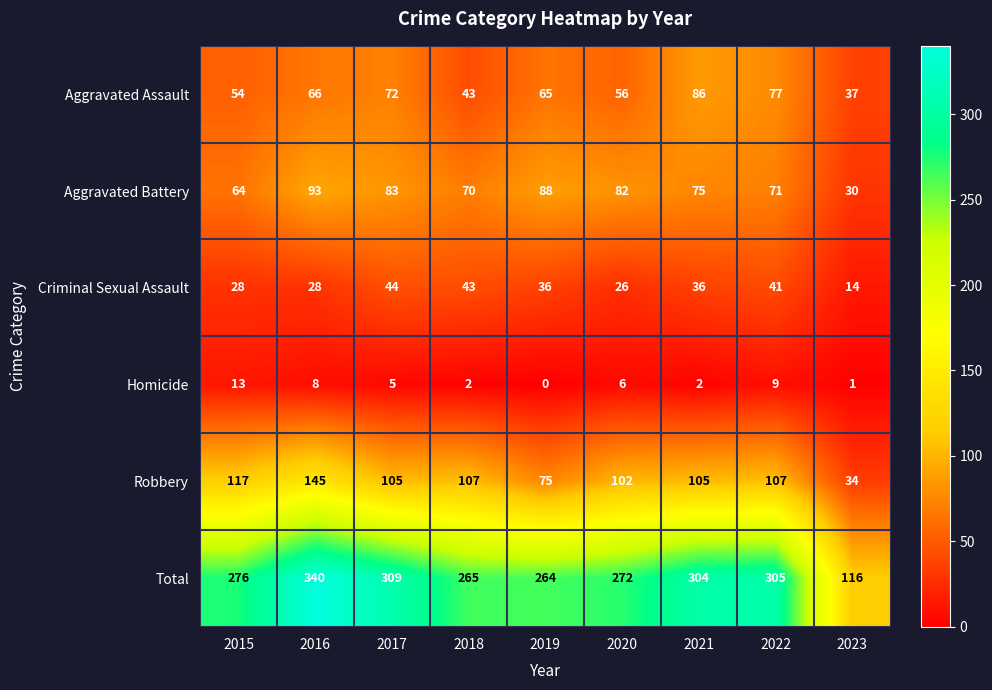

At which label does Aggravated Battery first exceed 75?

2016